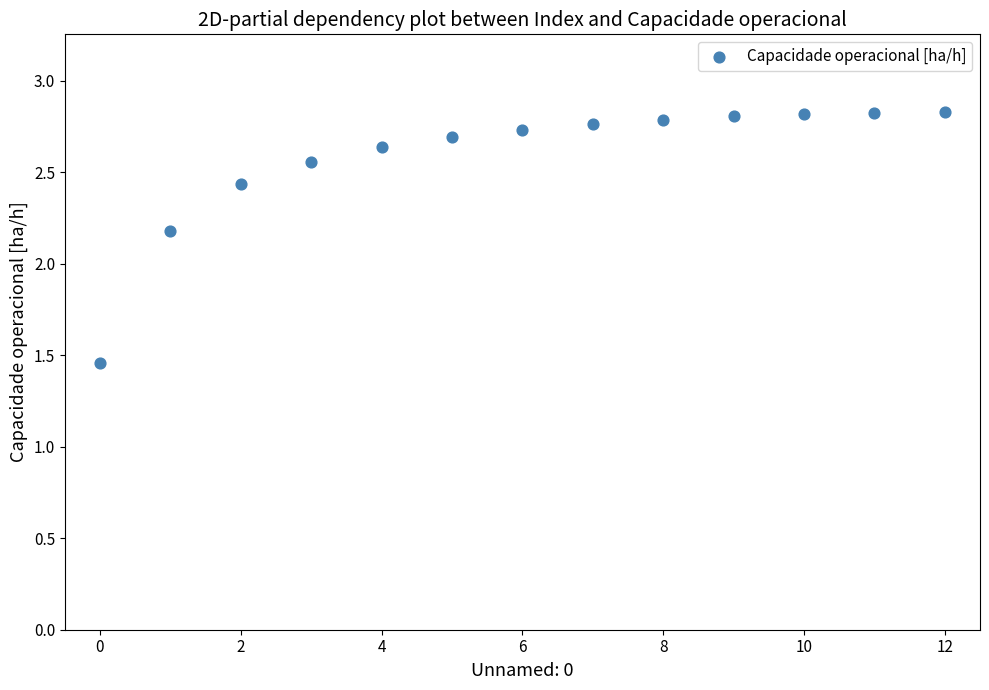

What Y value in the scatter plot is closest to 2?

2.2